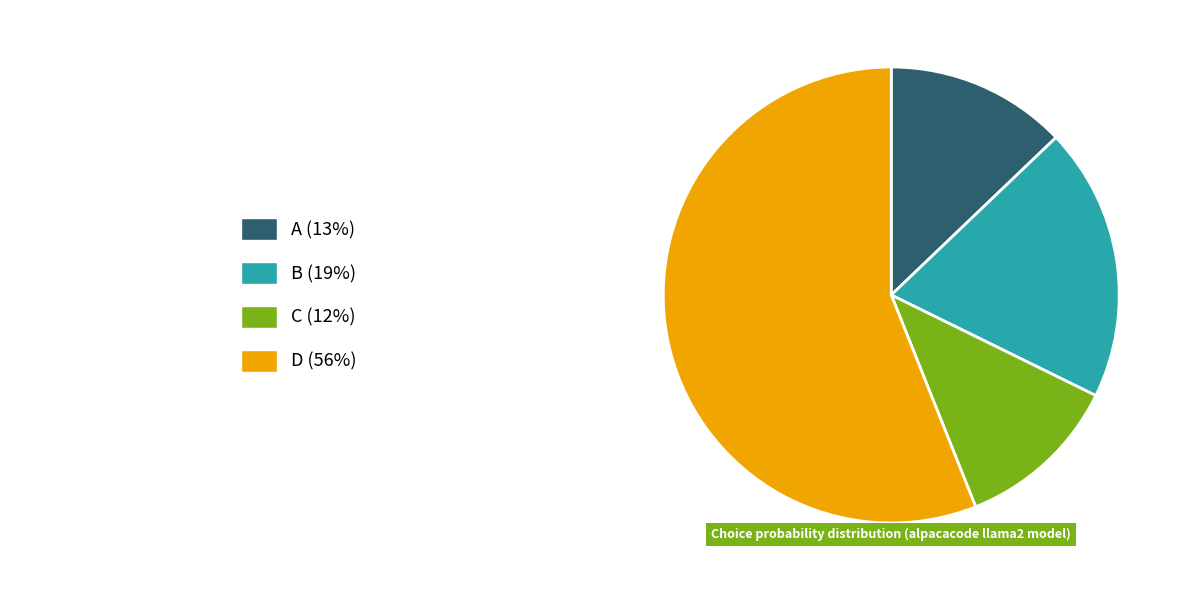

Is there a majority slice in this chart?

Yes